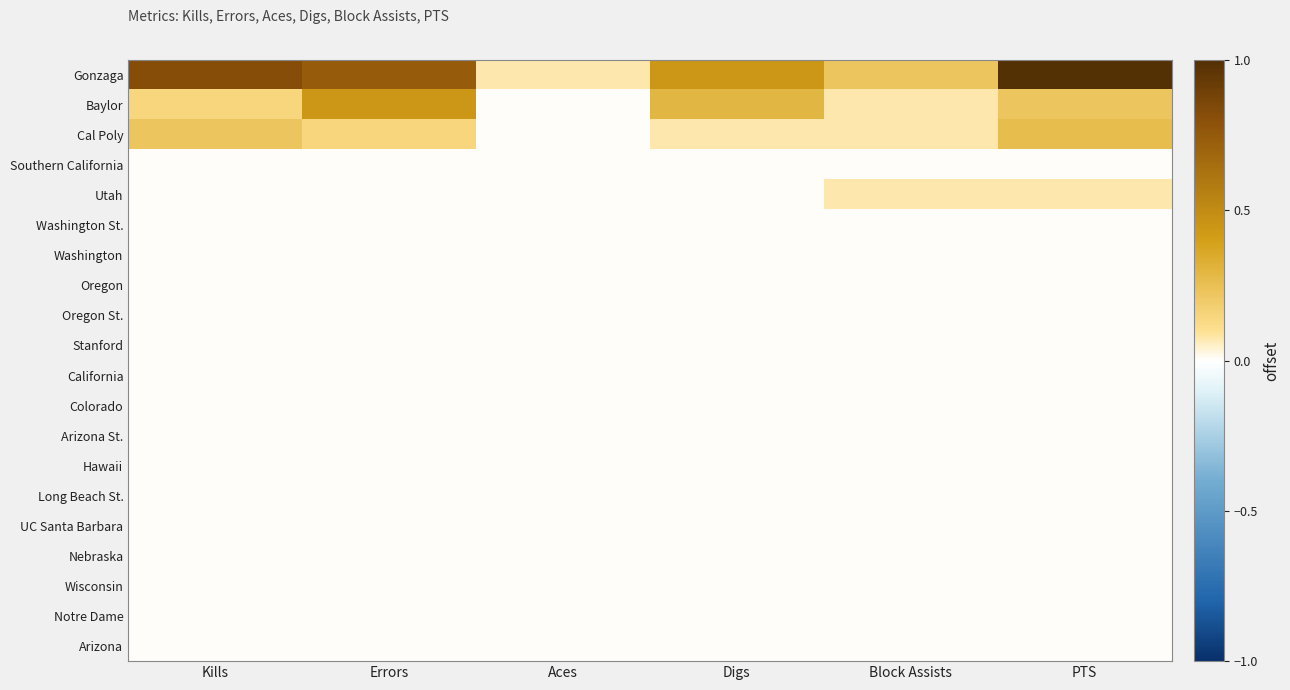

What is the greatest value displayed?

1.0